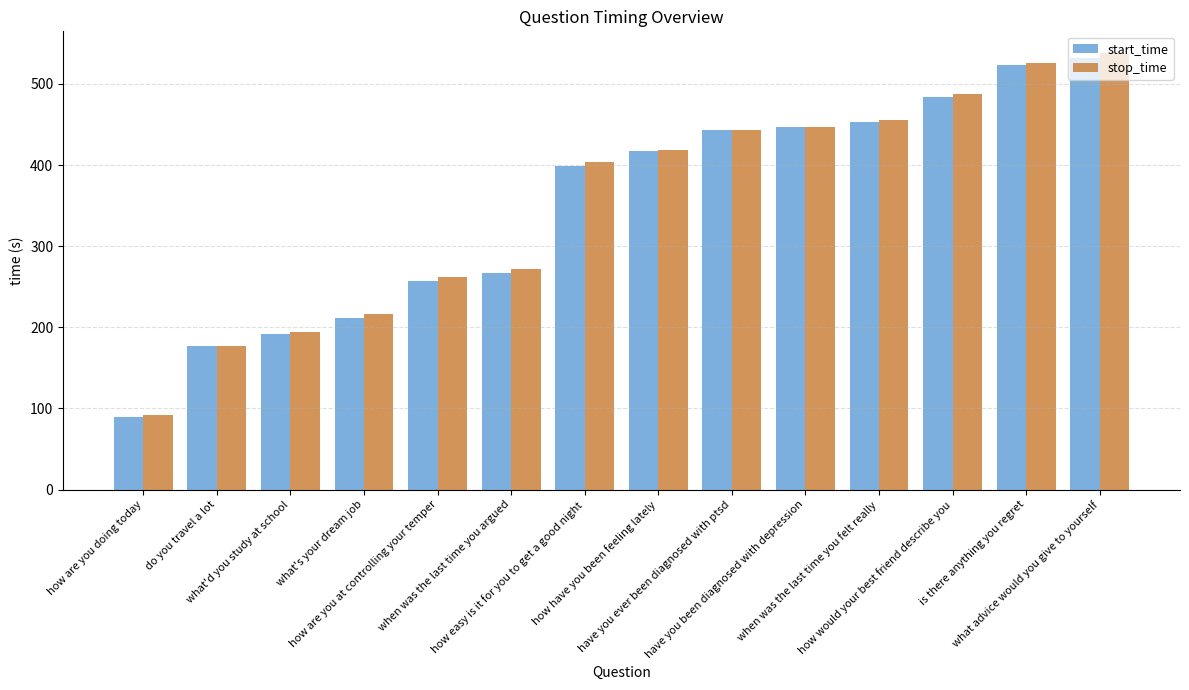

Which series has the largest range (max minus min)?

stop_time